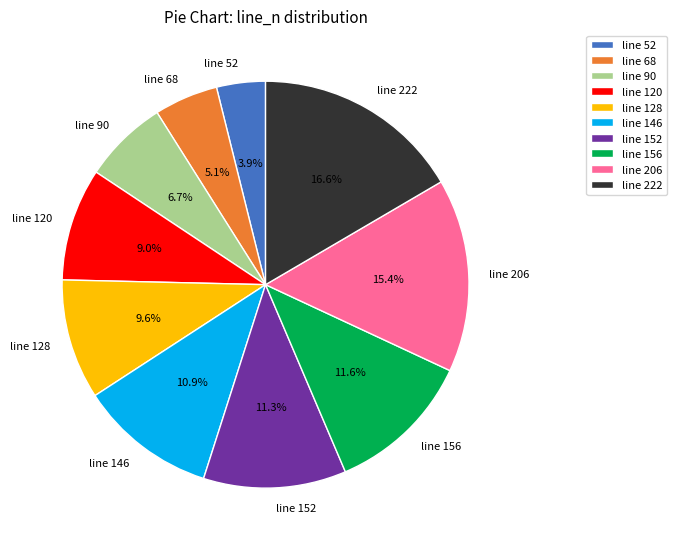

To the nearest percent, what is the difference between the line 128 and line 206 slice percentages?

6%